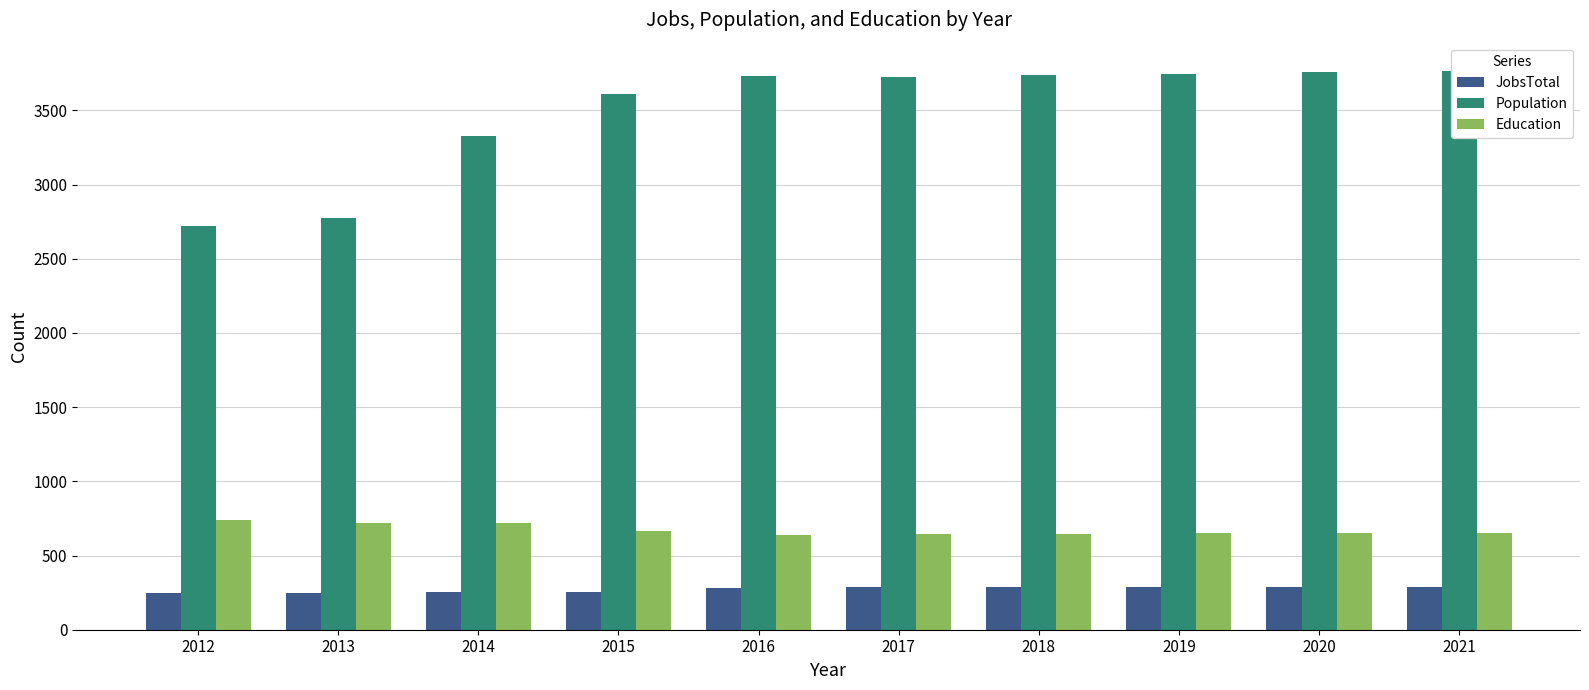

Rank the series by their maximum value, from highest to lowest.

Population, Education, JobsTotal